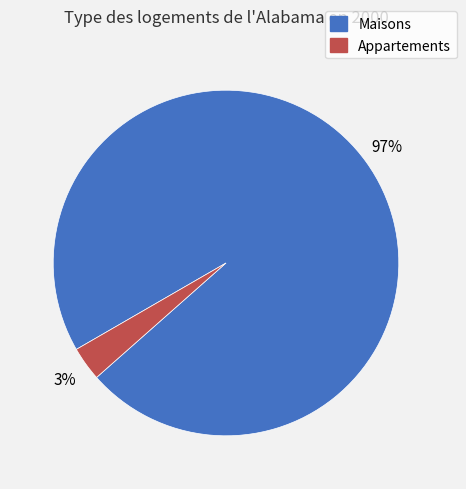

To the nearest percent, what is the difference between the largest and smallest slice percentages?

94%